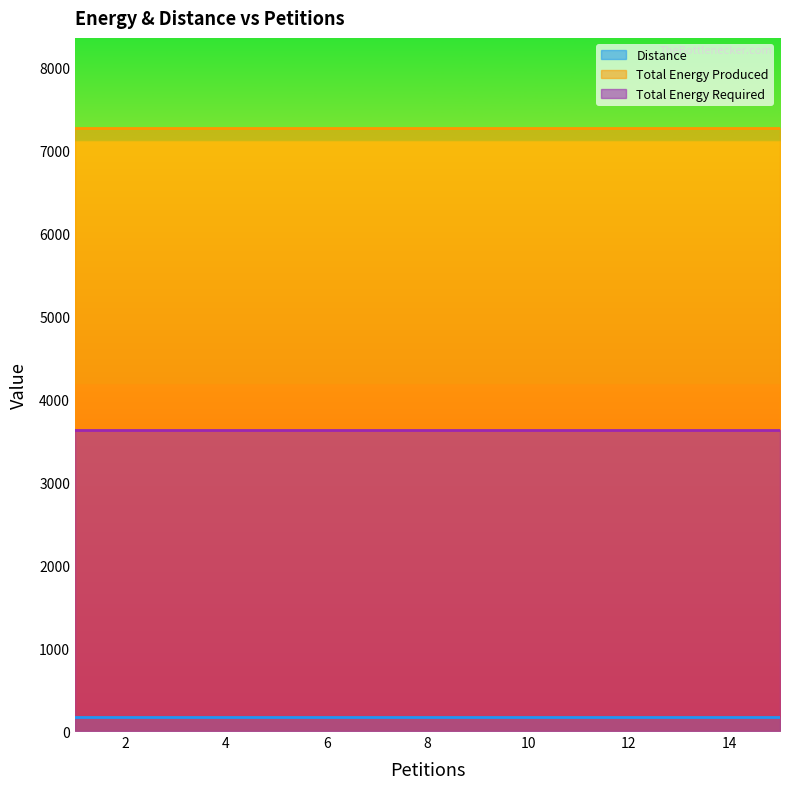

True or false: Total Energy Required and Total Energy Produced intersect in this chart.

False